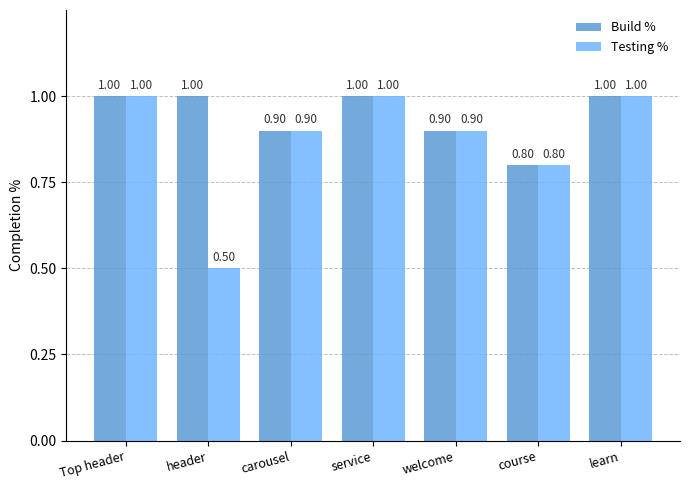

What is the approximate value of Build % at Top header?

1.0